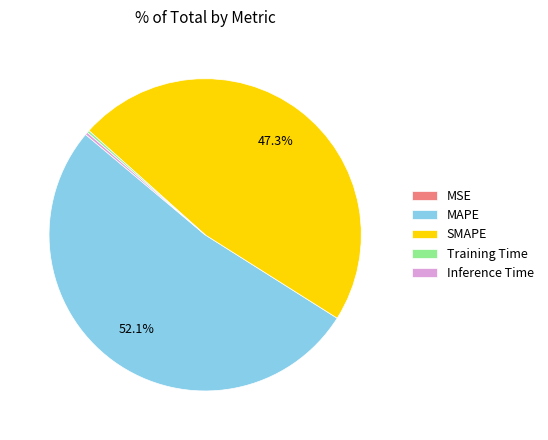

Which slice is the largest?

MAPE